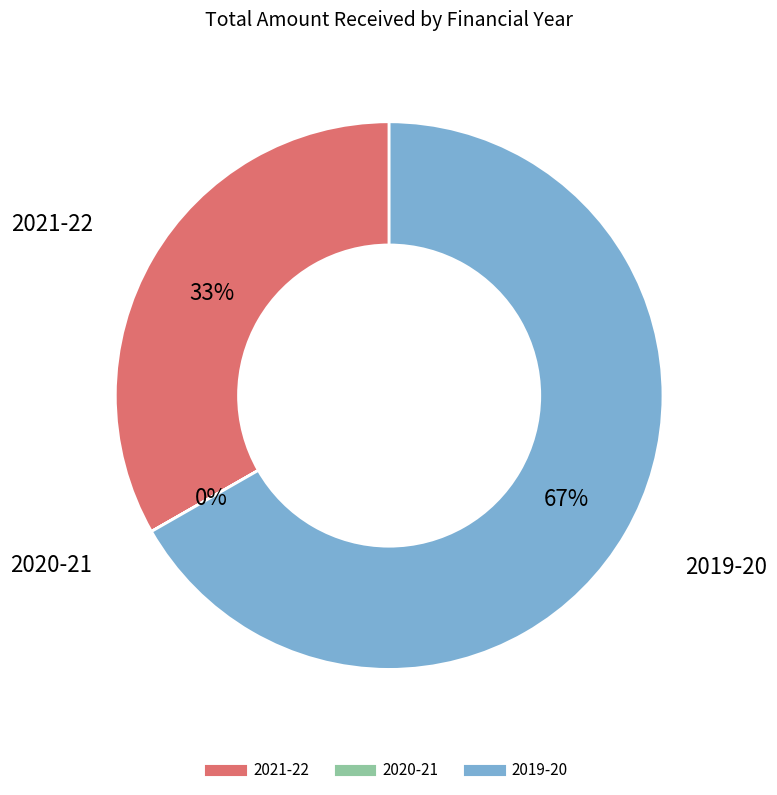

To the nearest percent, what is the difference between the largest and smallest slice percentages?

67%